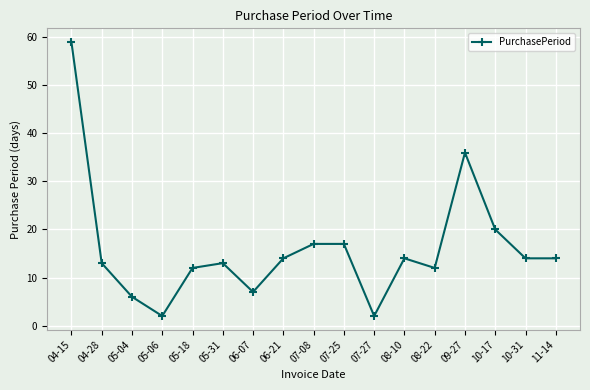

What is the minimum value shown in the chart?

2